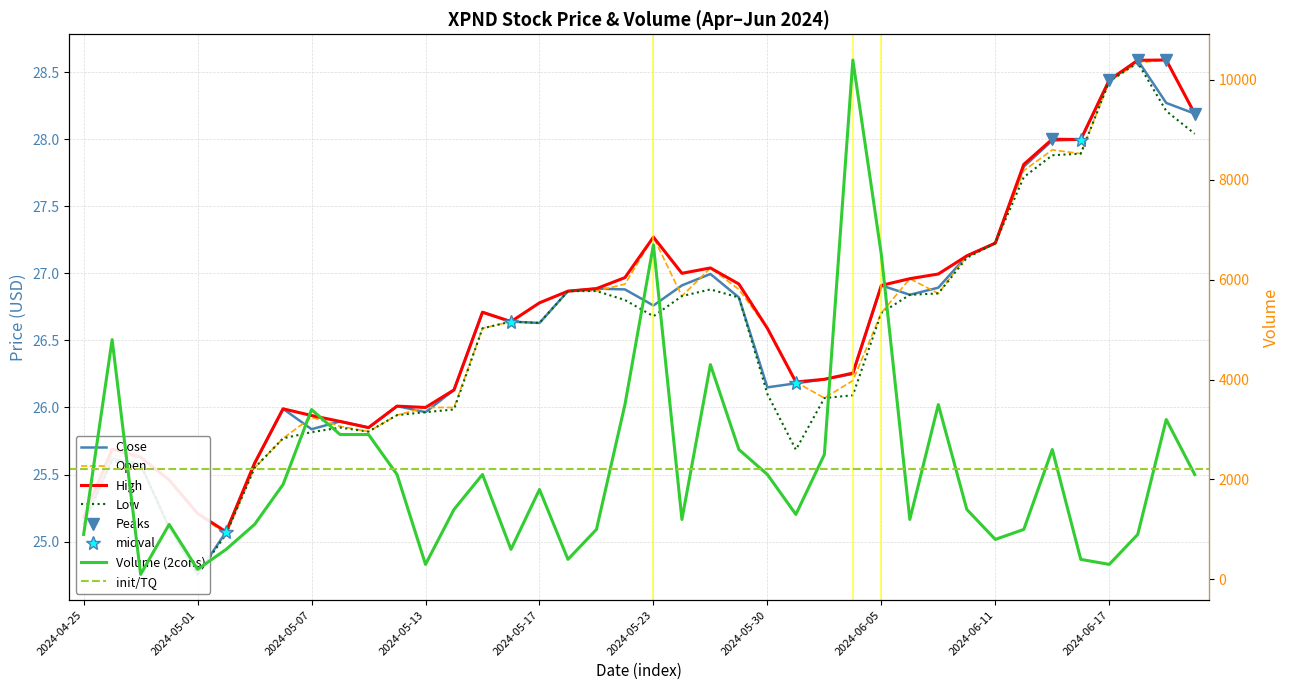

Reading right to left, what are all the values shown in this chart?

Open: 28.2	28.6	28.6	28.4	27.9	27.9	27.8	27.2	27.1	26.9	27.0	26.7	26.2	26.1	26.2	26.6	26.9	27.0	26.8	27.3	26.9	26.9	26.9	26.8	26.6	26.6	26.0	26.0	25.9	25.8	25.9	25.9	25.8	25.6	25.1	25.2	25.5	25.6	25.6	25.2
High: 28.2	28.6	28.6	28.4	28.0	28.0	27.8	27.2	27.1	27.0	27.0	26.9	26.3	26.2	26.2	26.6	26.9	27.0	27.0	27.3	27.0	26.9	26.9	26.8	26.6	26.7	26.1	26.0	26.0	25.9	25.9	25.9	26.0	25.6	25.1	25.2	25.5	25.6	25.7	25.2
Low: 28.0	28.2	28.6	28.4	27.9	27.9	27.7	27.2	27.1	26.9	26.8	26.7	26.1	26.1	25.7	26.1	26.8	26.9	26.8	26.7	26.8	26.9	26.9	26.6	26.6	26.6	26.0	26.0	25.9	25.8	25.9	25.8	25.8	25.6	25.1	24.8	25.1	25.6	25.6	25.1
Close: 28.2	28.3	28.6	28.4	28.0	28.0	27.8	27.2	27.1	26.9	26.8	26.9	26.2	26.2	26.2	26.1	26.8	27.0	26.9	26.8	26.9	26.9	26.9	26.6	26.6	26.7	26.1	26.0	26.0	25.9	25.9	25.8	26.0	25.6	25.1	24.8	25.1	25.6	25.6	25.1
Volume: 2100.0	3200.0	900.0	300.0	400.0	2600.0	1000.0	800.0	1400.0	3500.0	1200.0	6500.0	10400.0	2500.0	1300.0	2100.0	2600.0	4300.0	1200.0	6700.0	3500.0	1000.0	400.0	1800.0	600.0	2100.0	1400.0	300.0	2100.0	2900.0	2900.0	3400.0	1900.0	1100.0	600.0	200.0	1100.0	100.0	4800.0	900.0